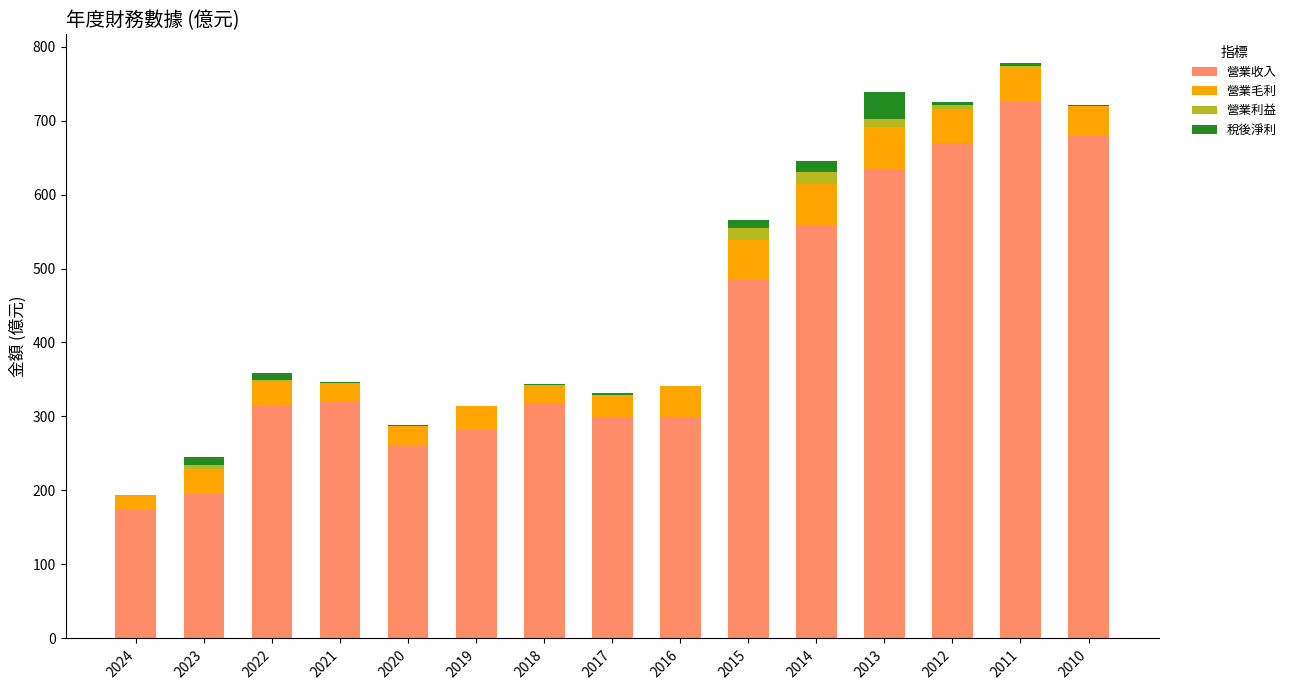

What is the maximum value for 營業收入?

727.0